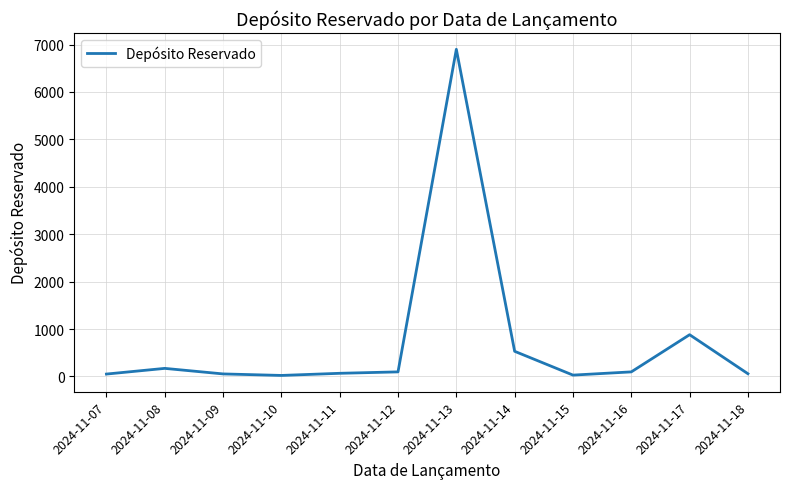

At which category does the chart reach its peak across all series?

2024-11-13